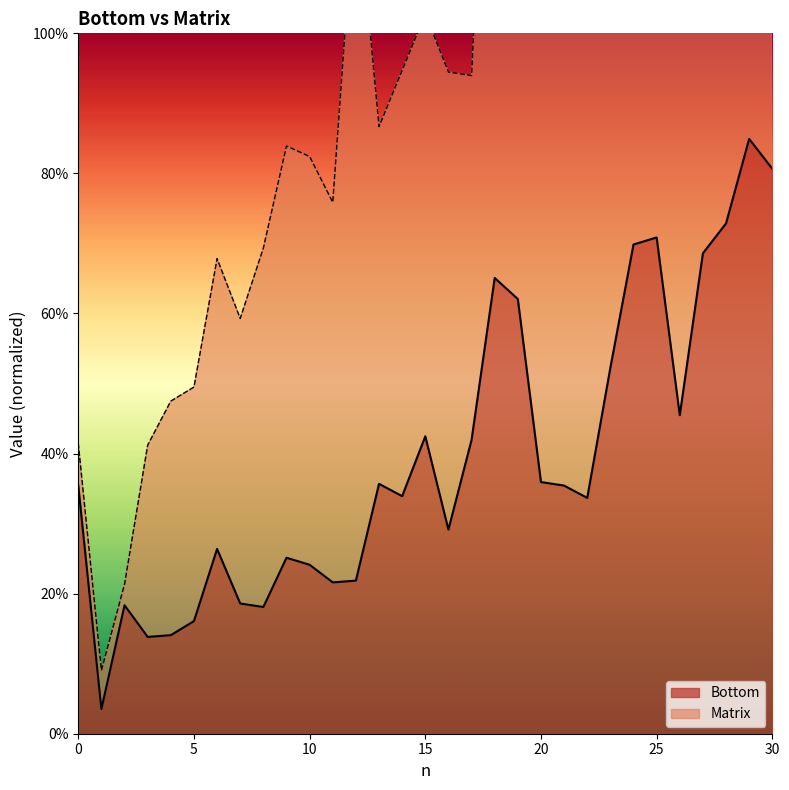

True or false: the data shows 0.2 at 11.

True